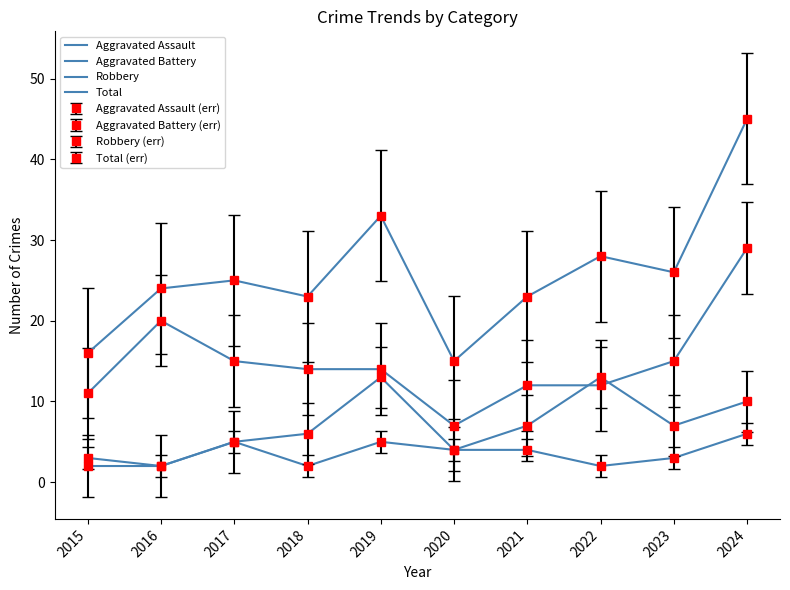

The Aggravated Assault series shows 5 at 2019. True or false?

True